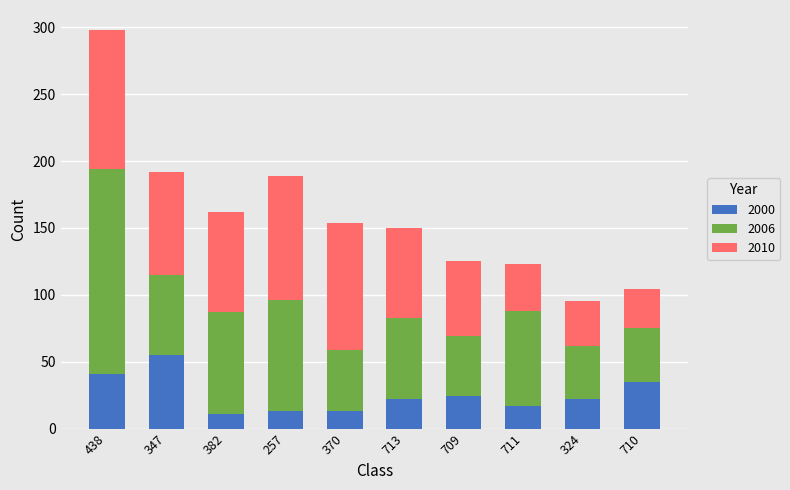

What is the total value across all series at 710?

104